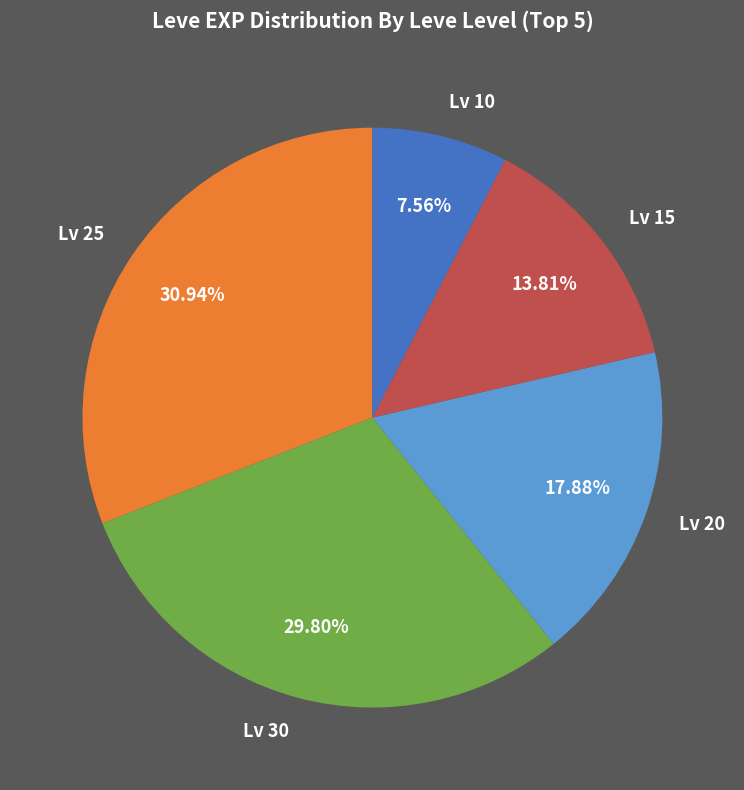

Which slice is the smallest?

Lv 10